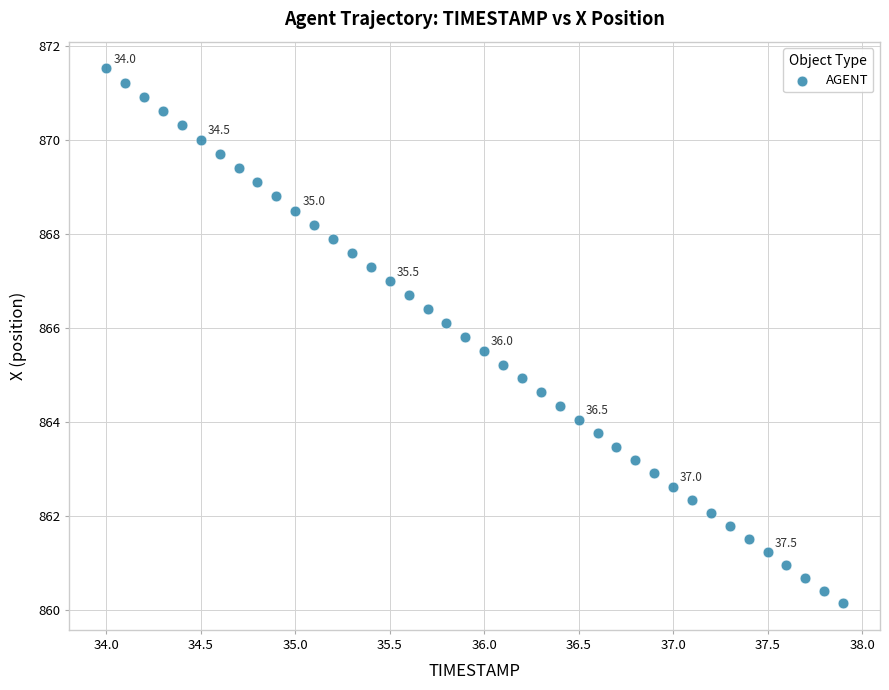

What is the range of Y values (max minus min)?

11.4